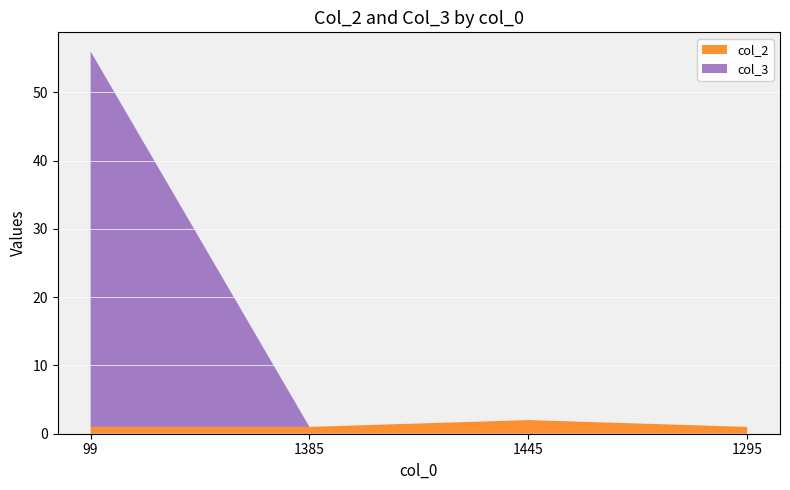

Reading right to left, extract all data points from this chart.

col_2: 1	2	1	1
col_3: 0	0	0	55